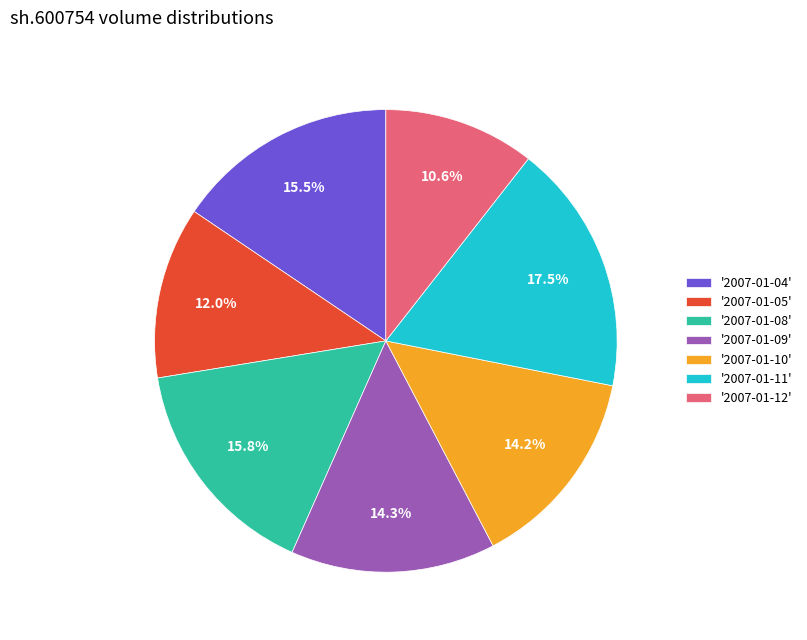

Approximately how many times larger is the value at '2007-01-12' compared to '2007-01-08'?

0.7